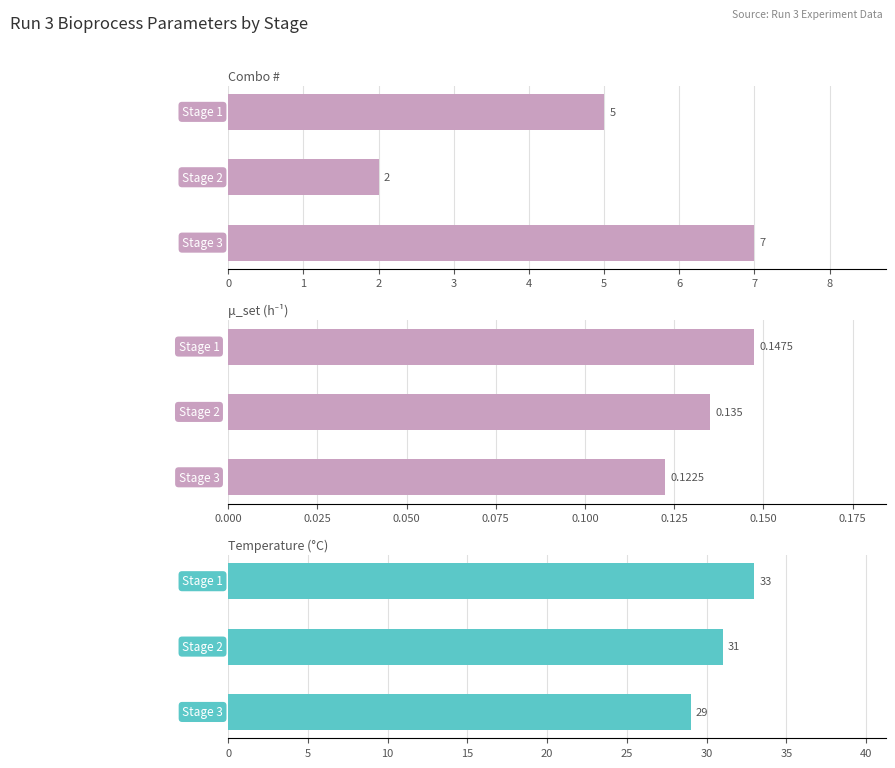

What is the maximum value for μ_set (h⁻¹)?

0.1